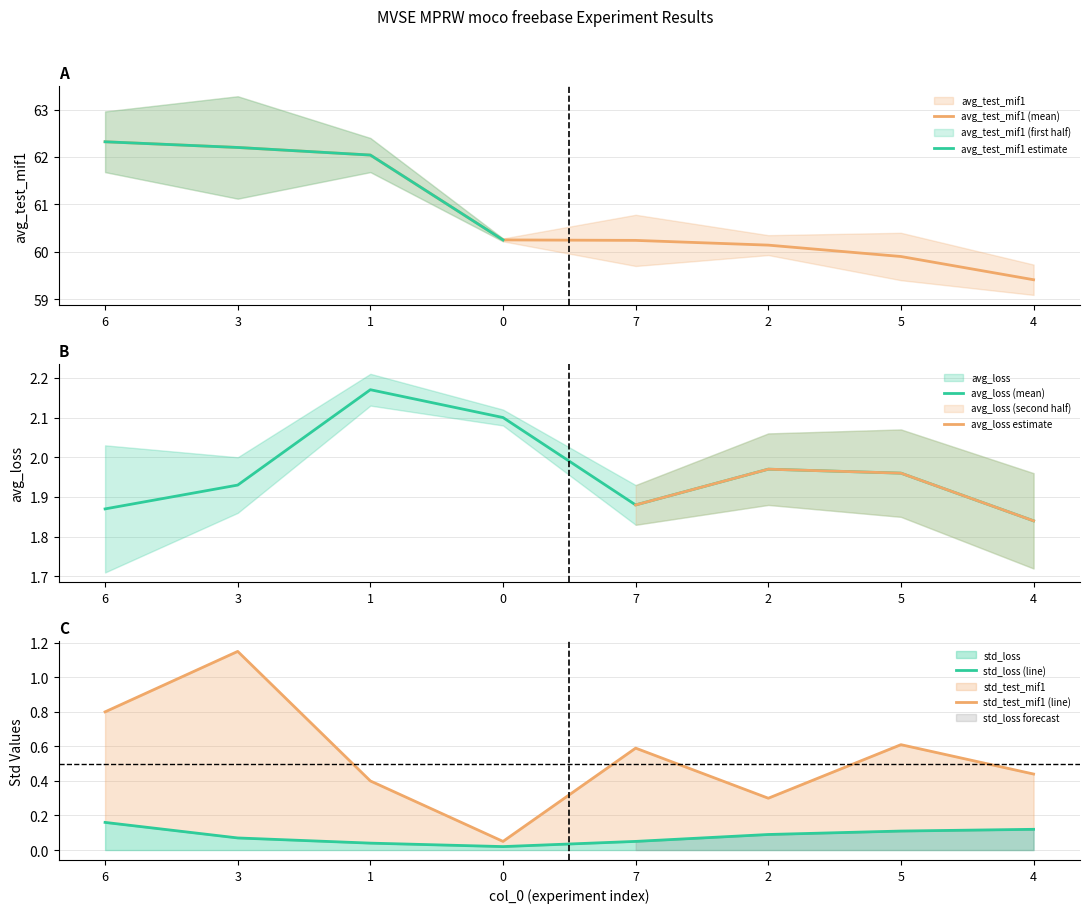

True or false: avg_loss and std_loss intersect in this chart.

False